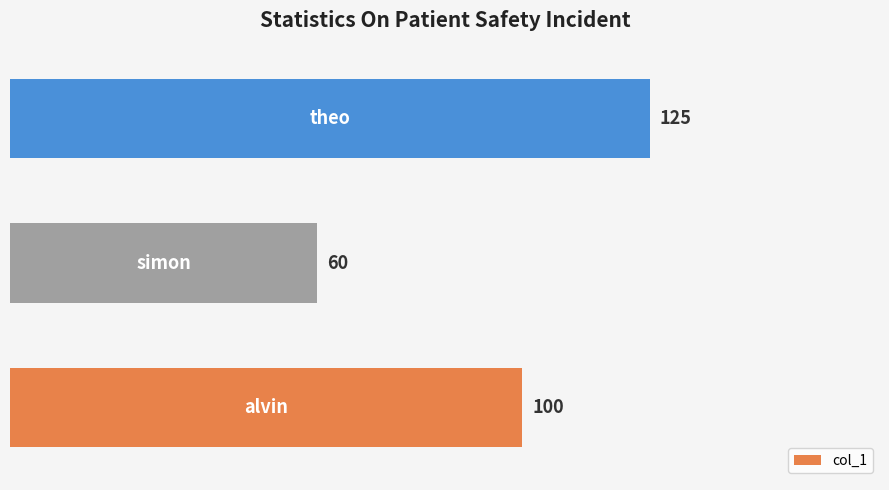

What is the sum of all values?

285